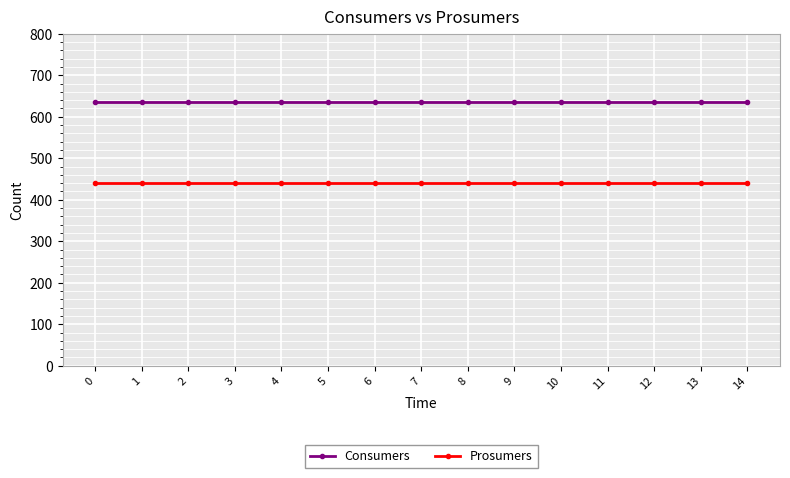

Reading left to right, list all the values displayed in this chart.

Consumers: 635	635	635	635	635	635	635	635	635	635	635	635	635	635	635
Prosumers: 440	440	440	440	440	440	440	440	440	440	440	440	440	440	440